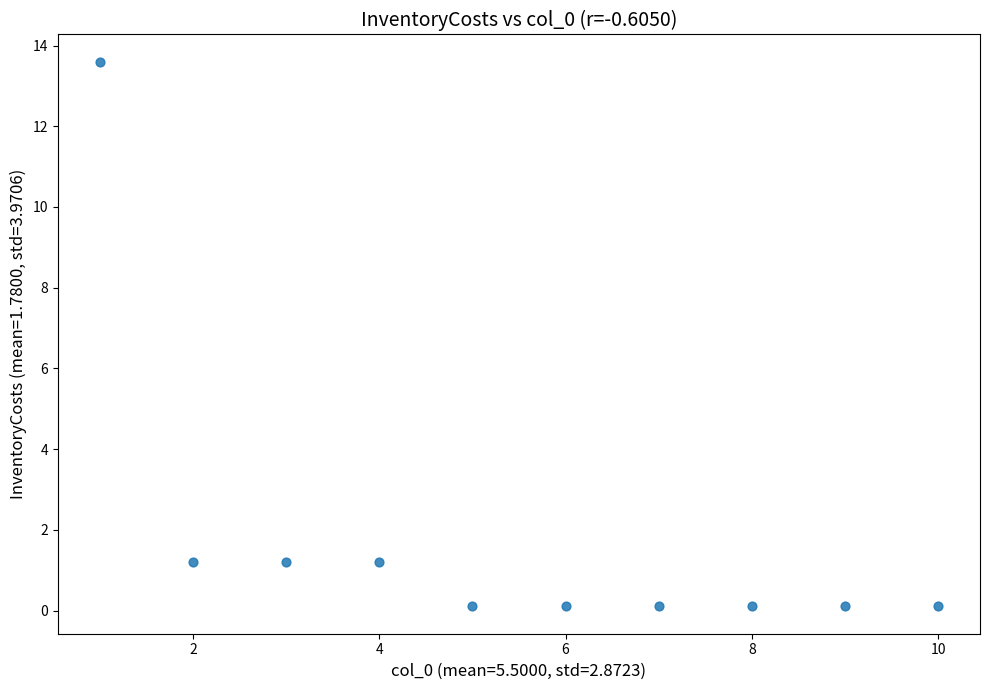

What is the average X value?

5.5